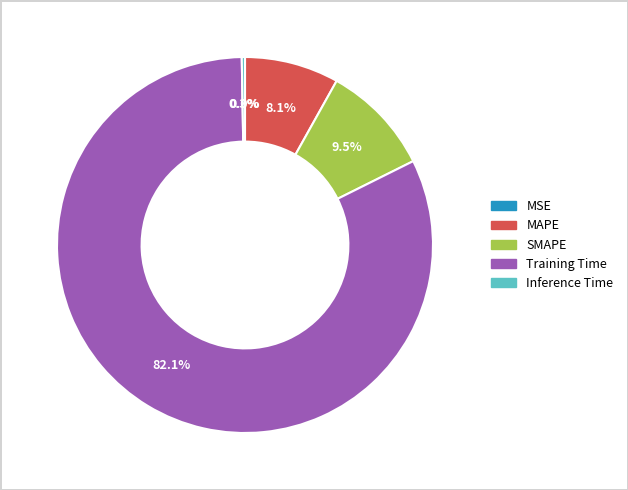

The Inference Time slice represents 1% of the pie. True or false?

False